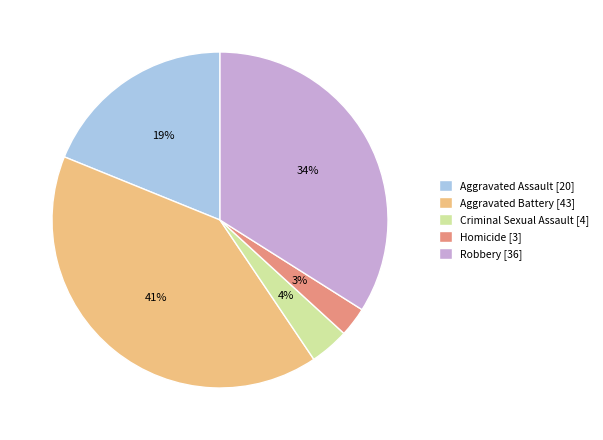

Which slice is the largest?

Aggravated Battery